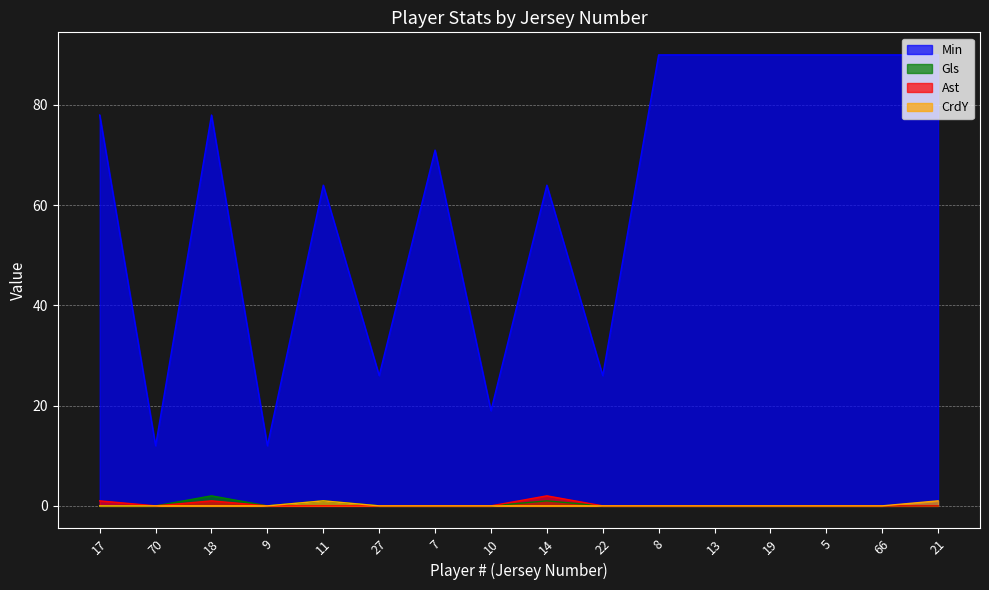

How many lines are shown in the chart?

4